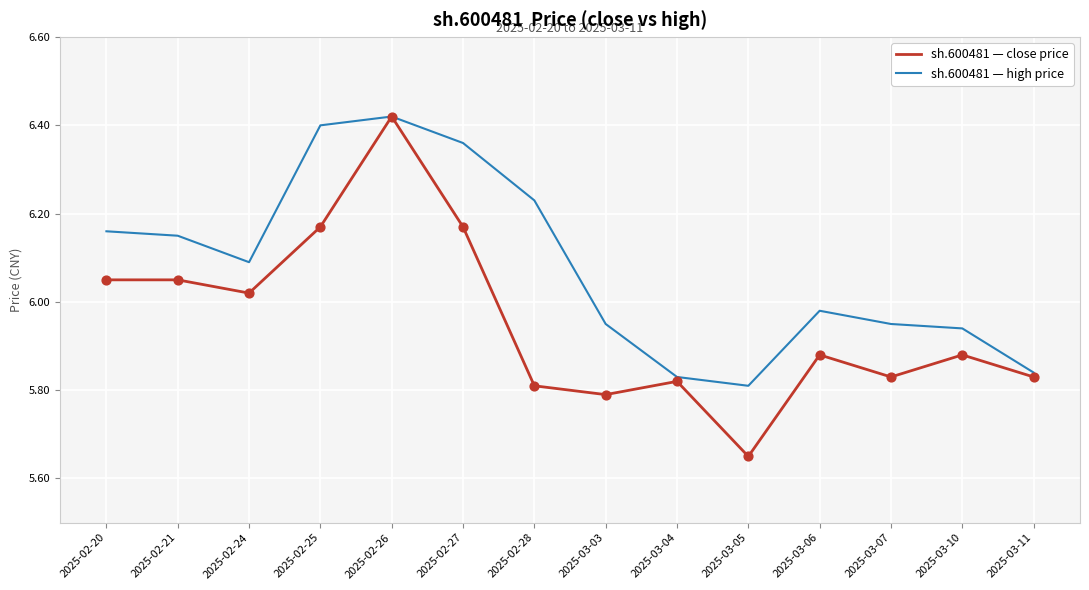

Between 2025-03-05 and 2025-03-06, which series saw the biggest shift?

sh.600481 — close price